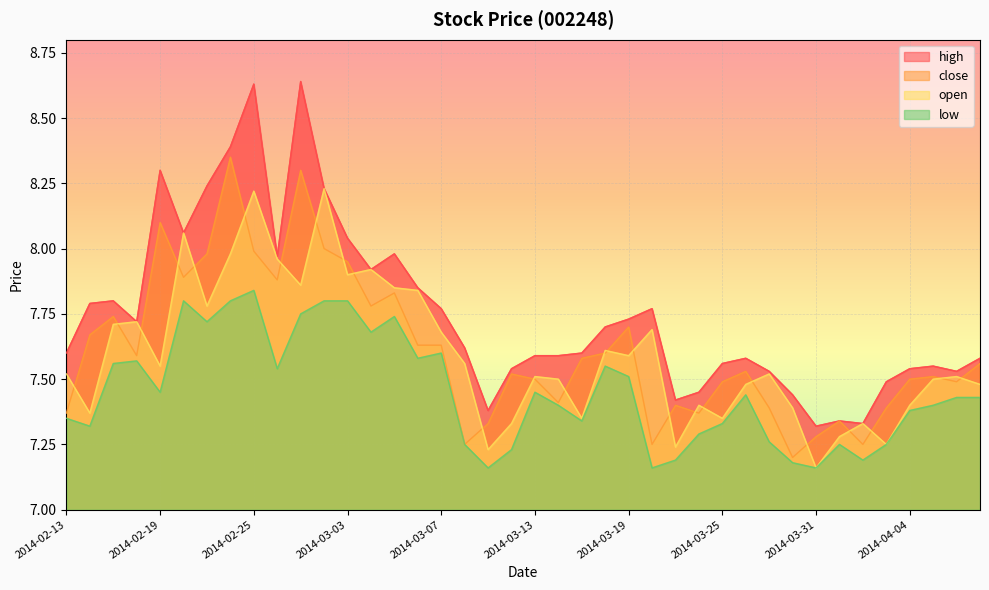

What is the value of the close point at the 24th from the left?

7.6